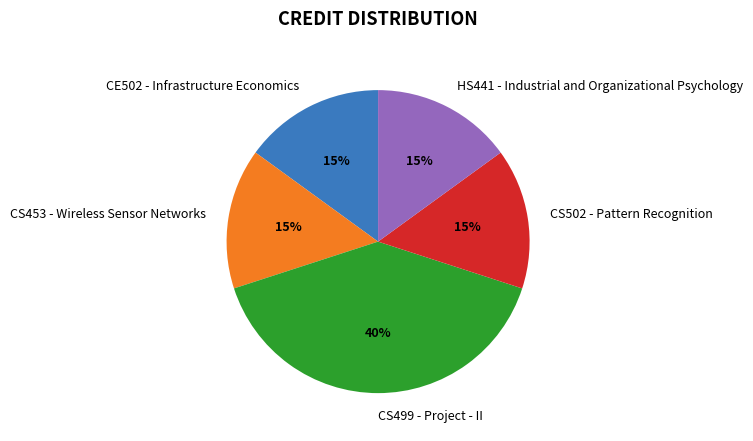

To the nearest percent, what portion does CS502 - Pattern Recognition represent?

15%